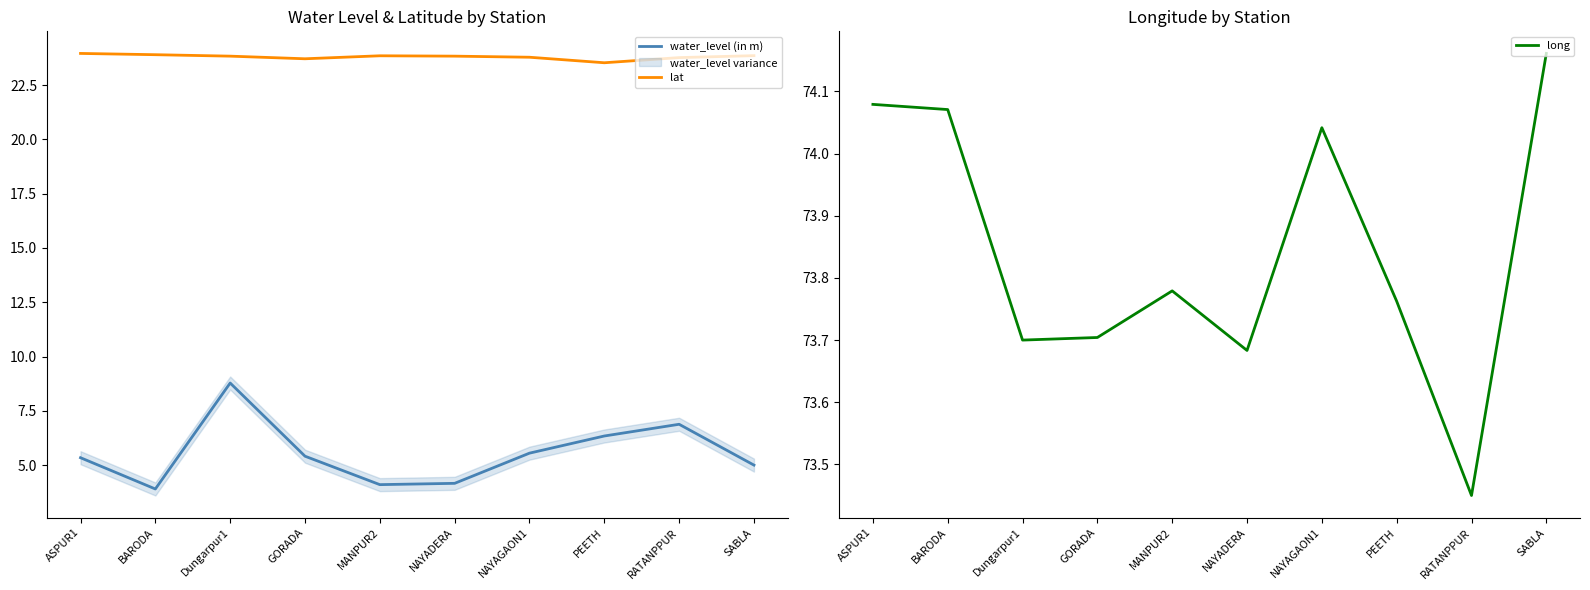

What is the sum of the lat values at MANPUR2 and GORADA?

47.6